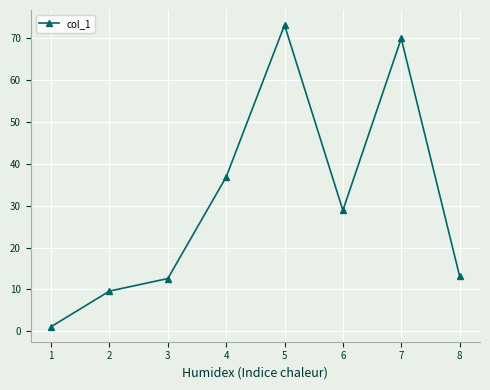

True or false: the data shows 20.6 at 4.

False